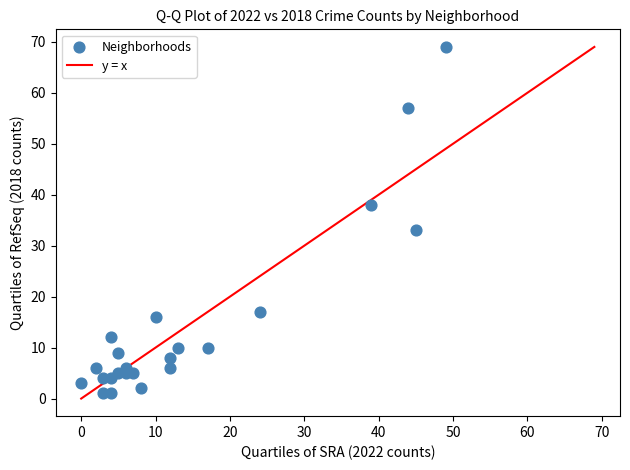

What Y value in the scatter plot is closest to 35?

33